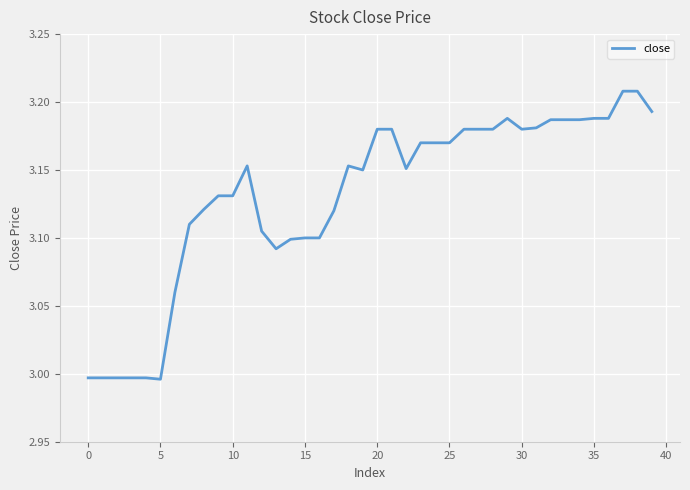

How many lines are shown in the chart?

1